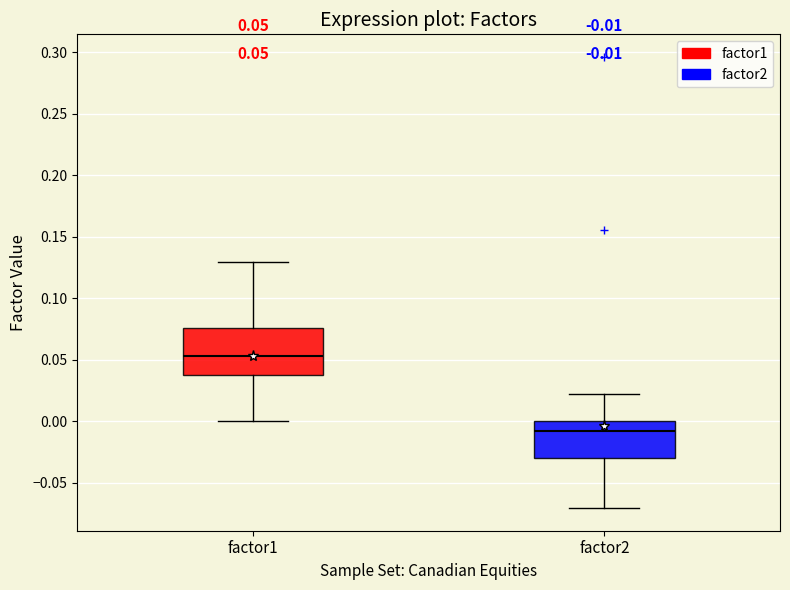

Which box is the tallest, from its lower edge to its upper edge?

factor1